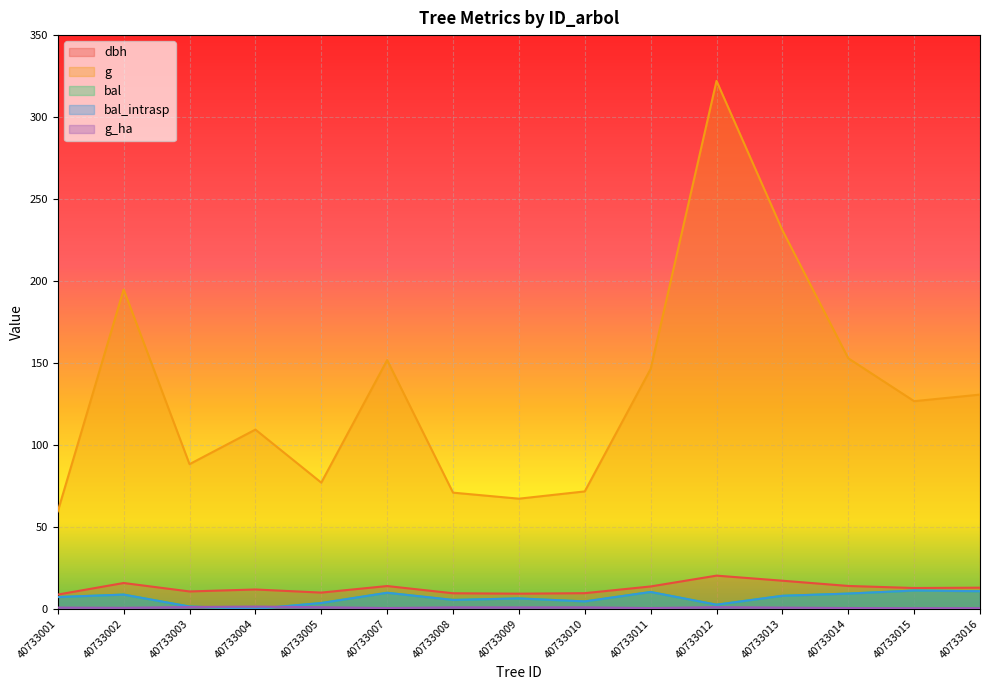

What is the approximate value of dbh at 40733008?

9.5